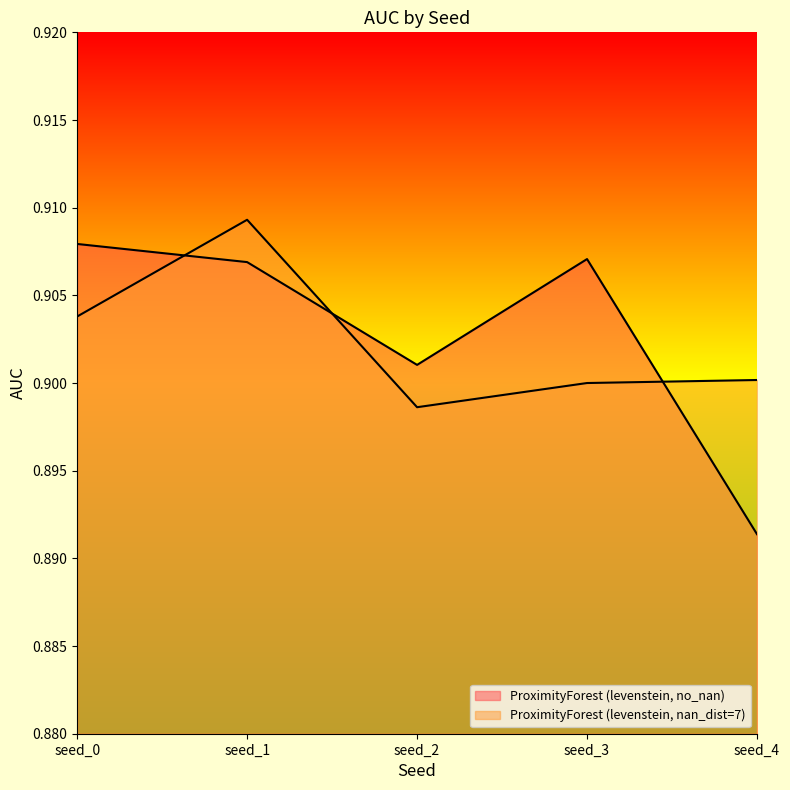

Which series ends up on top after the final intersection of ProximityForest (levenstein, nan_dist=7) and ProximityForest (levenstein, no_nan)?

ProximityForest (levenstein, nan_dist=7)